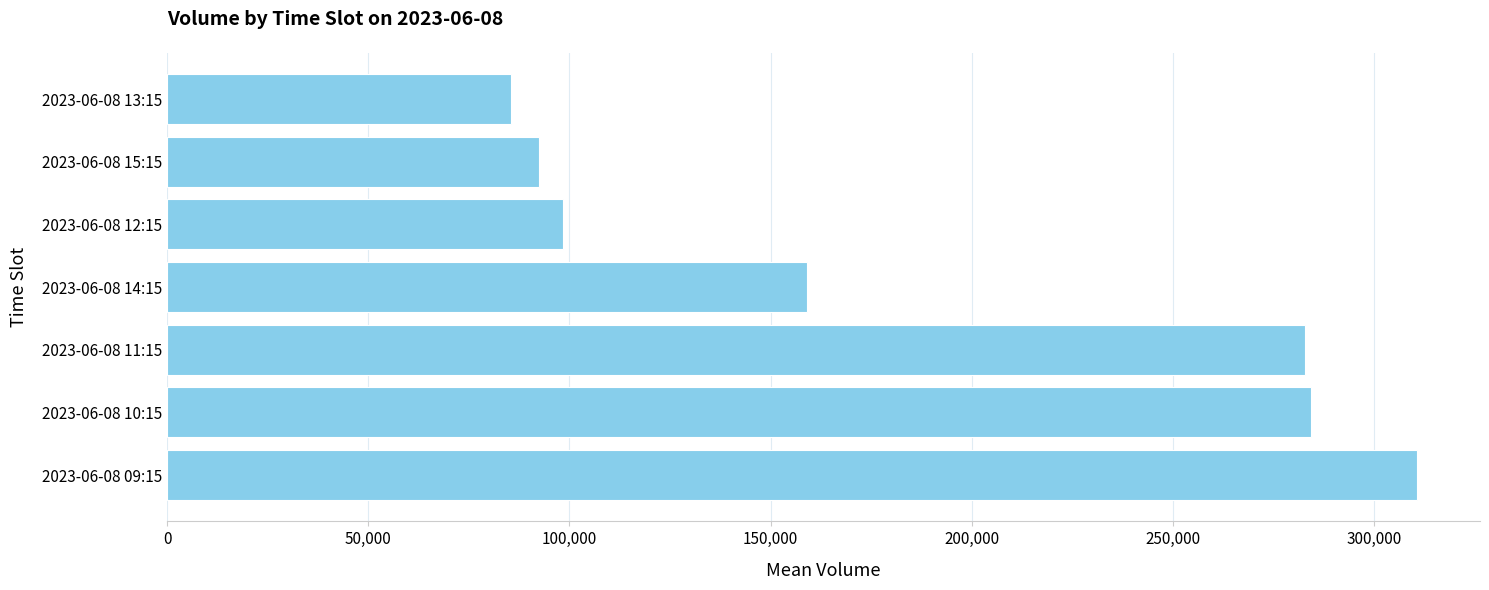

How many series are shown in this chart?

1